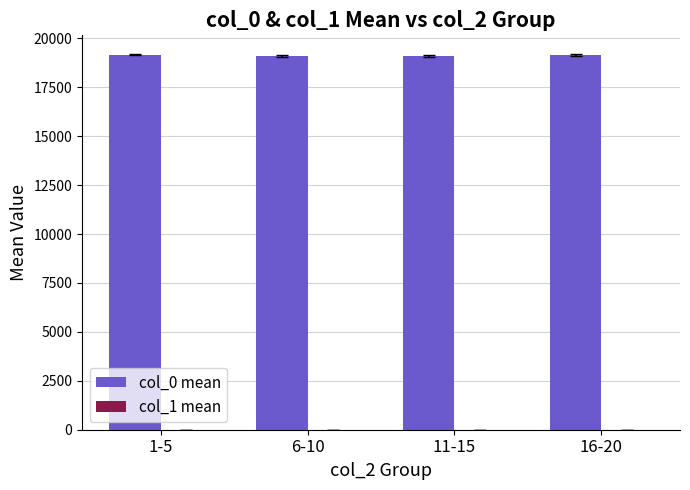

What is the maximum value shown in the chart?

19163.0